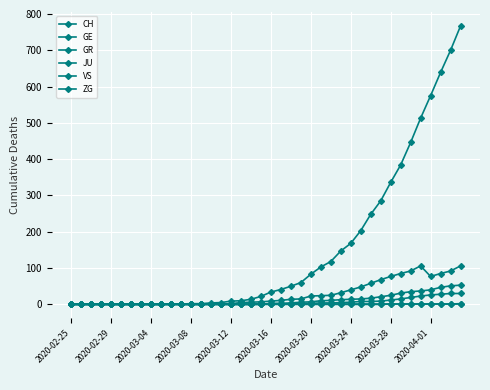

At how many categories does at least one series exceed 260?

9